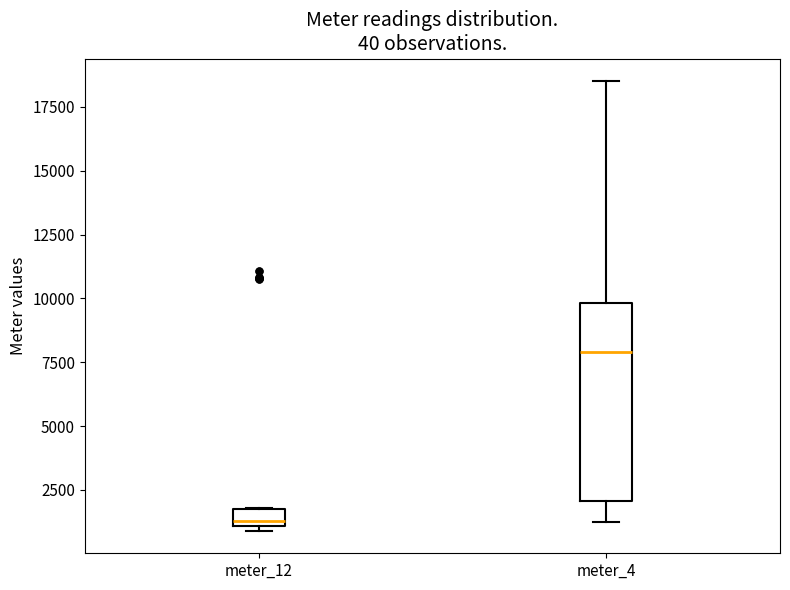

Which box is the tallest, from its lower edge to its upper edge?

meter_4